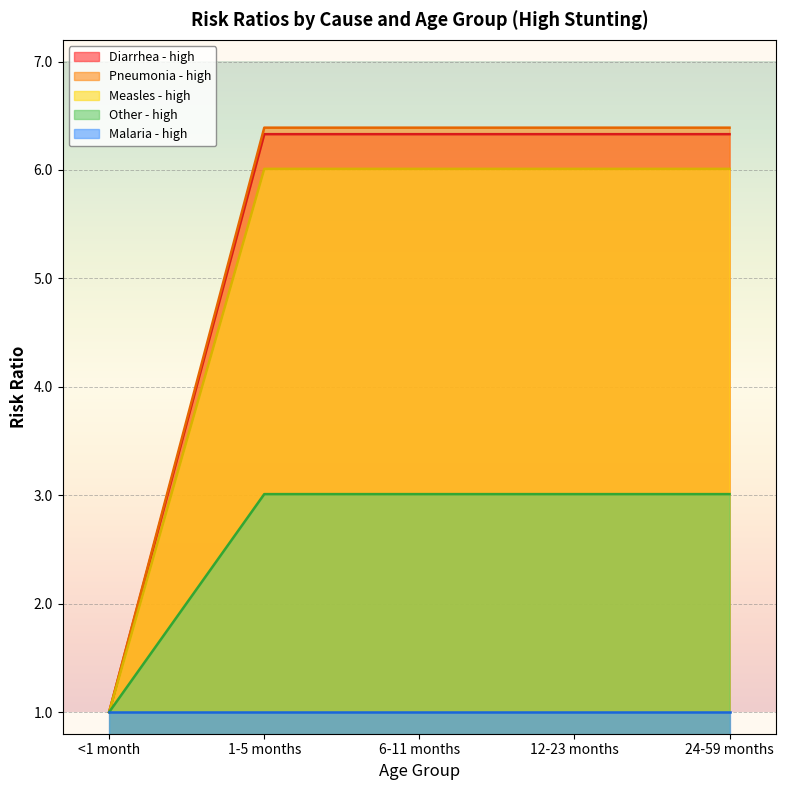

Is it true that Other - high equals 1.9 at 1-5 months?

False